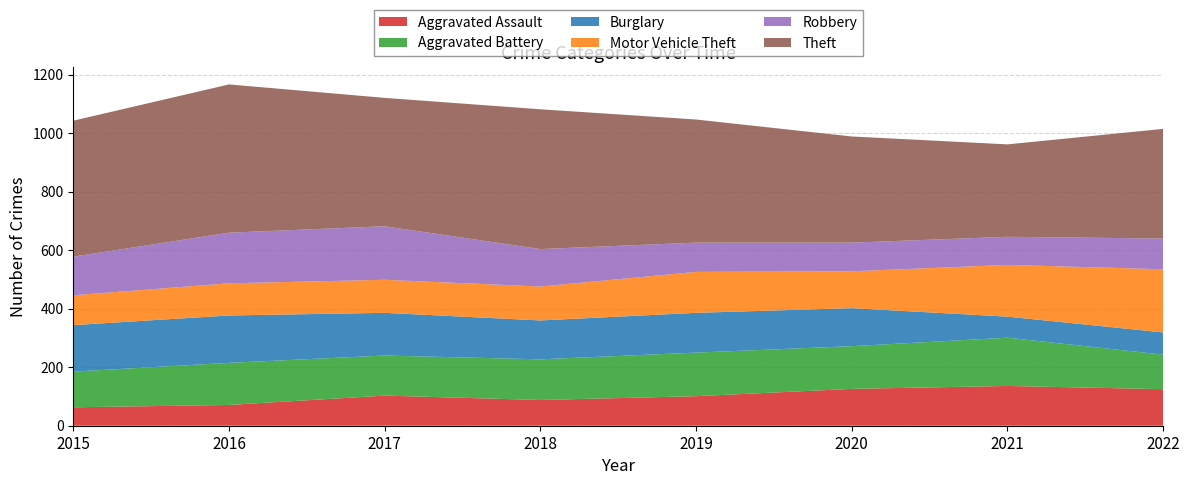

Reading left to right, list all the values displayed in this chart.

Aggravated Assault: 2015=63	2016=71	2017=103	2018=88	2019=101	2020=126	2021=136	2022=125
Aggravated Battery: 2015=122	2016=144	2017=137	2018=139	2019=149	2020=146	2021=165	2022=118
Burglary: 2015=159	2016=162	2017=146	2018=133	2019=136	2020=130	2021=72	2022=76
Motor Vehicle Theft: 2015=102	2016=110	2017=113	2018=116	2019=140	2020=126	2021=177	2022=216
Robbery: 2015=132	2016=173	2017=183	2018=128	2019=100	2020=98	2021=96	2022=105
Theft: 2015=465	2016=507	2017=439	2018=478	2019=421	2020=363	2021=316	2022=375